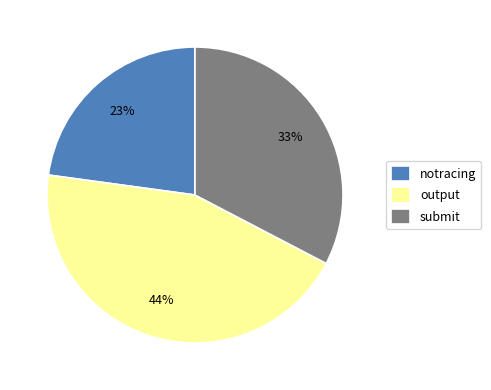

How many slices are in this pie chart?

3